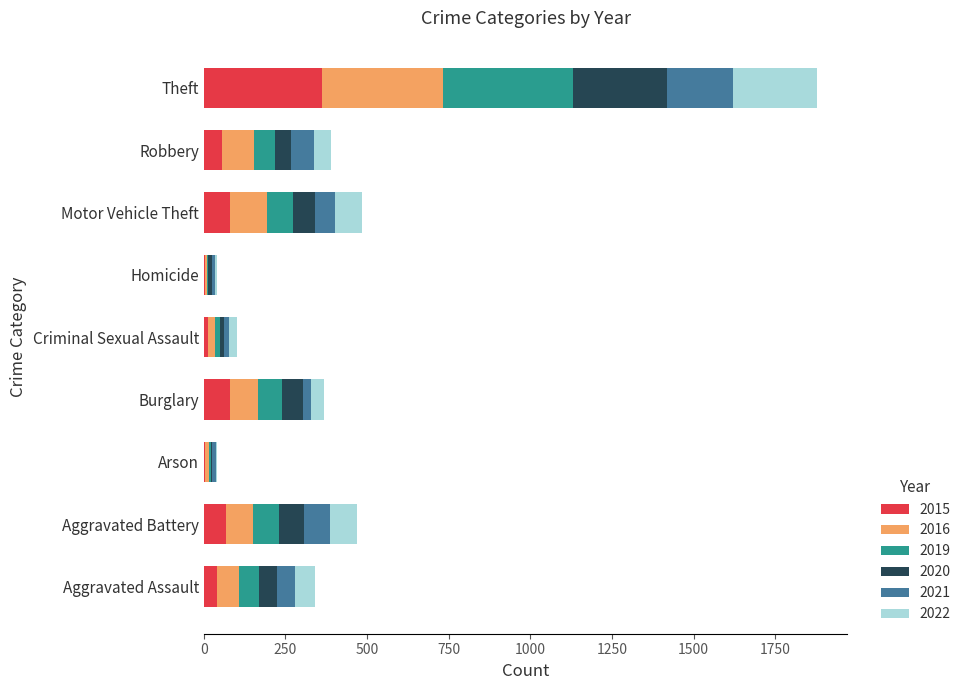

At which category is the sum across all series the highest?

Theft